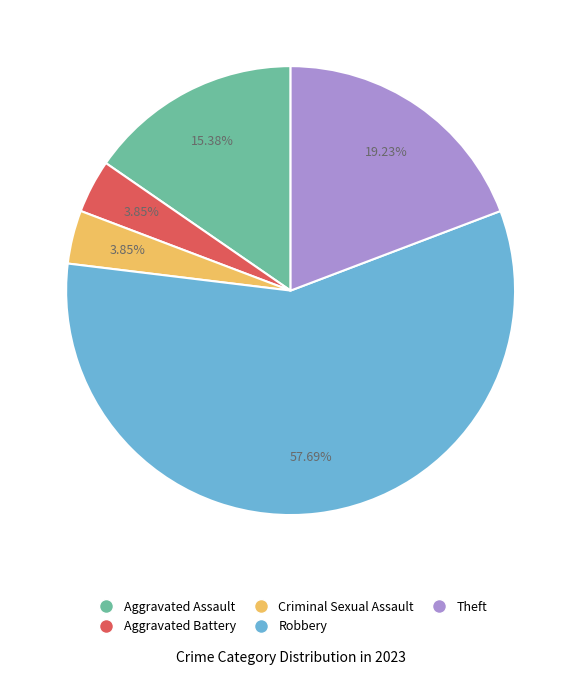

Which has a higher value, Aggravated Battery or Theft?

Theft